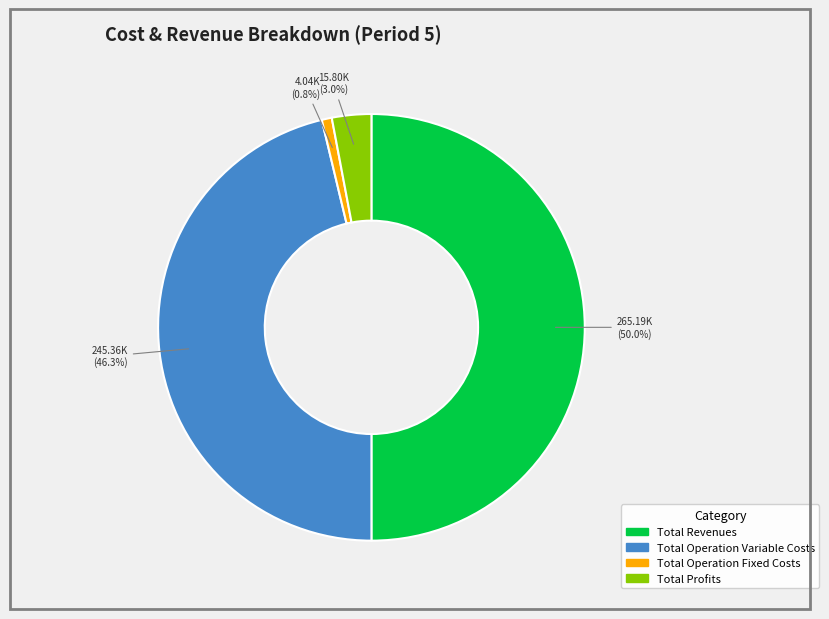

Count the number of slices in the pie.

4